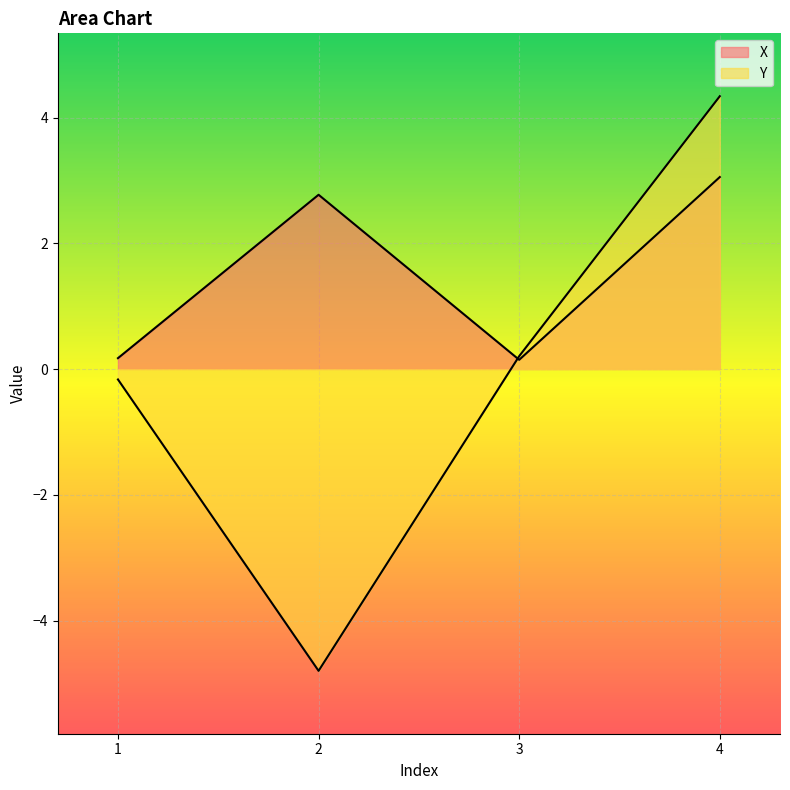

Which series has the widest spread of values?

Y